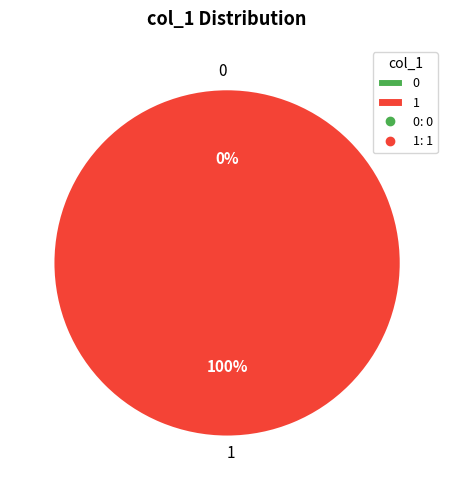

What is the change in value from 0 to 1?

+1